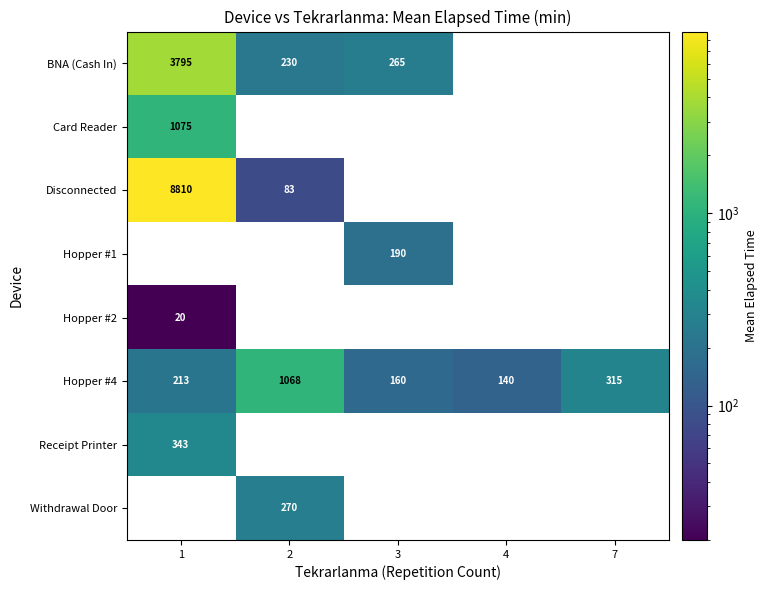

Is the value of Withdrawal Door at 2 greater than the value of Disconnected at 1?

No